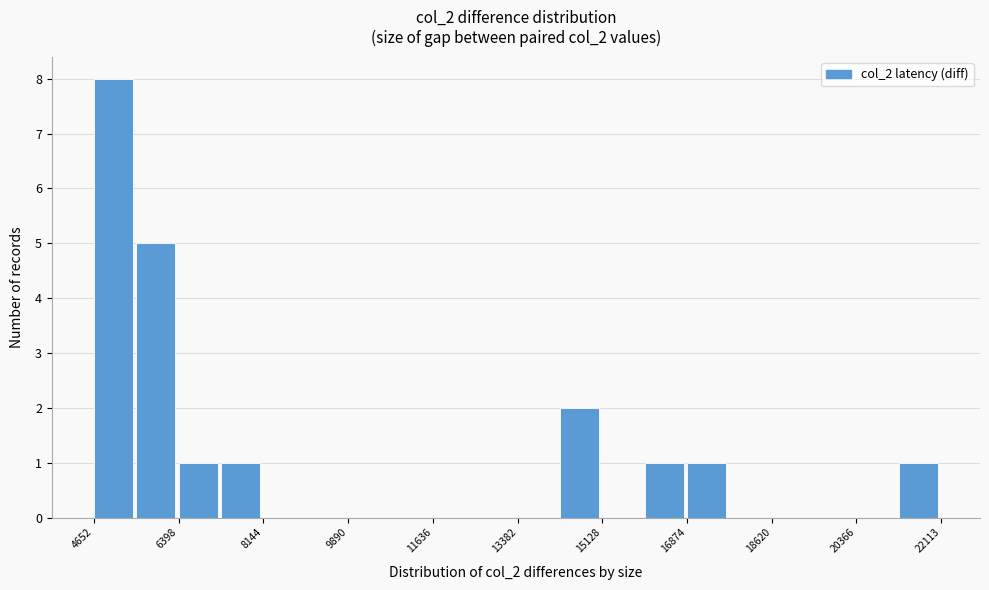

Which range on the x-axis has the tallest bar?

4600 to 5600